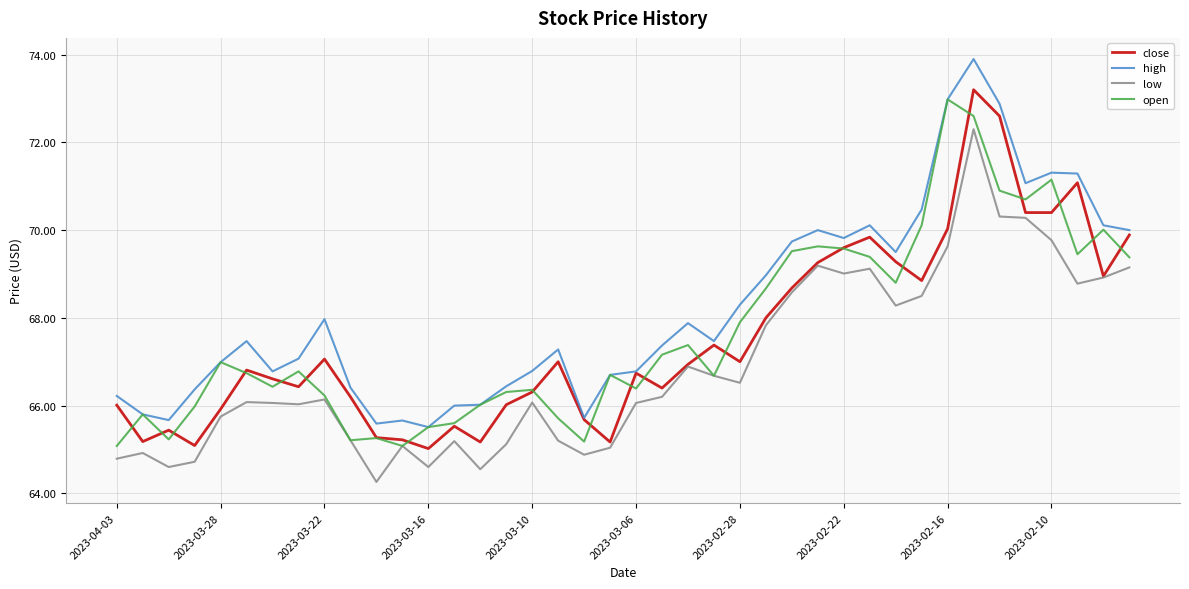

True or false: low and high intersect in this chart.

False